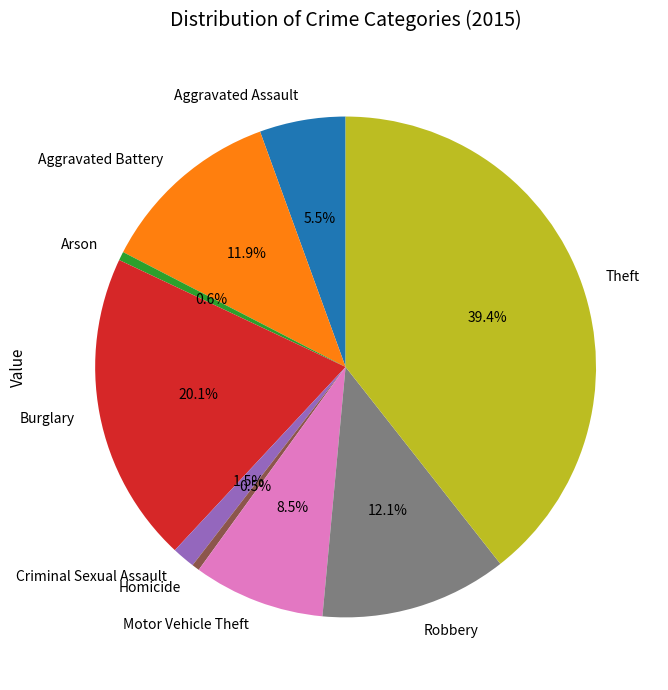

What percentage is the Aggravated Battery slice, to the nearest percent?

12%